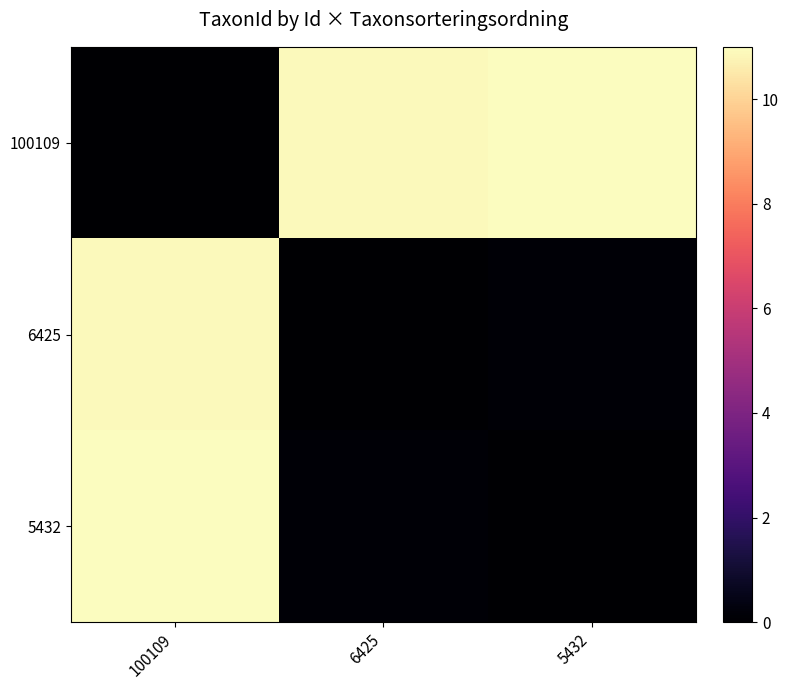

At which category is the sum across all series the highest?

100109